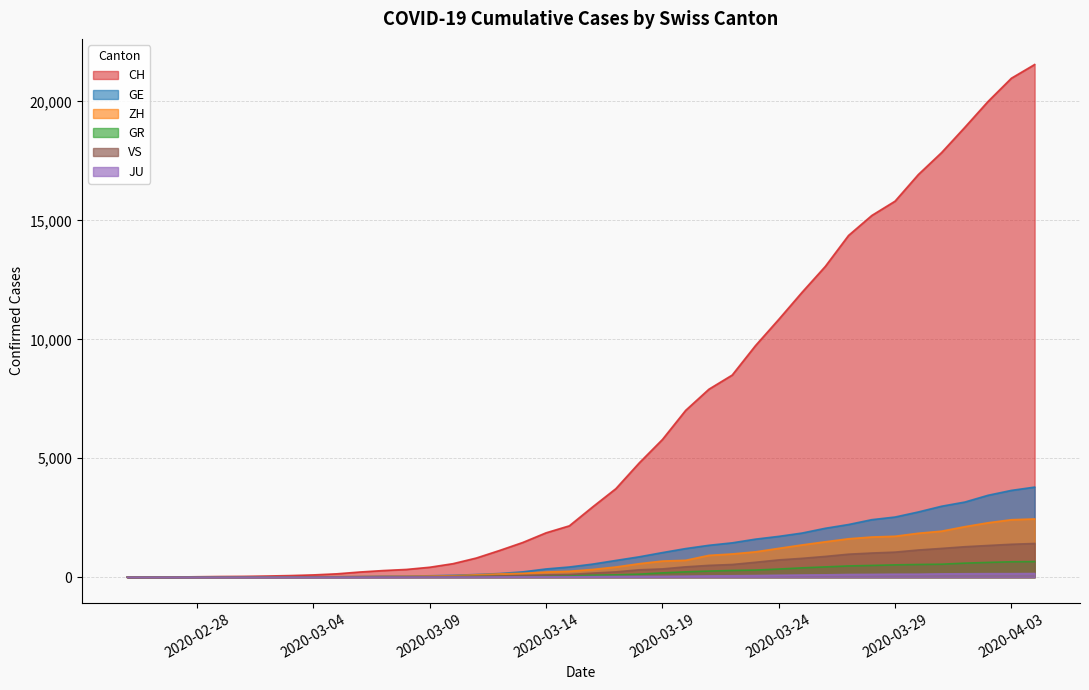

The value of CH at 2020-03-14 is 1866. True or false?

True